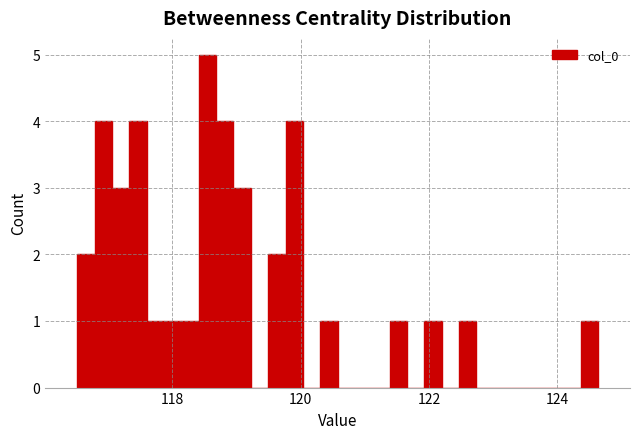

Read against the x-axis, roughly where is the centre of the tallest bar?

118.6